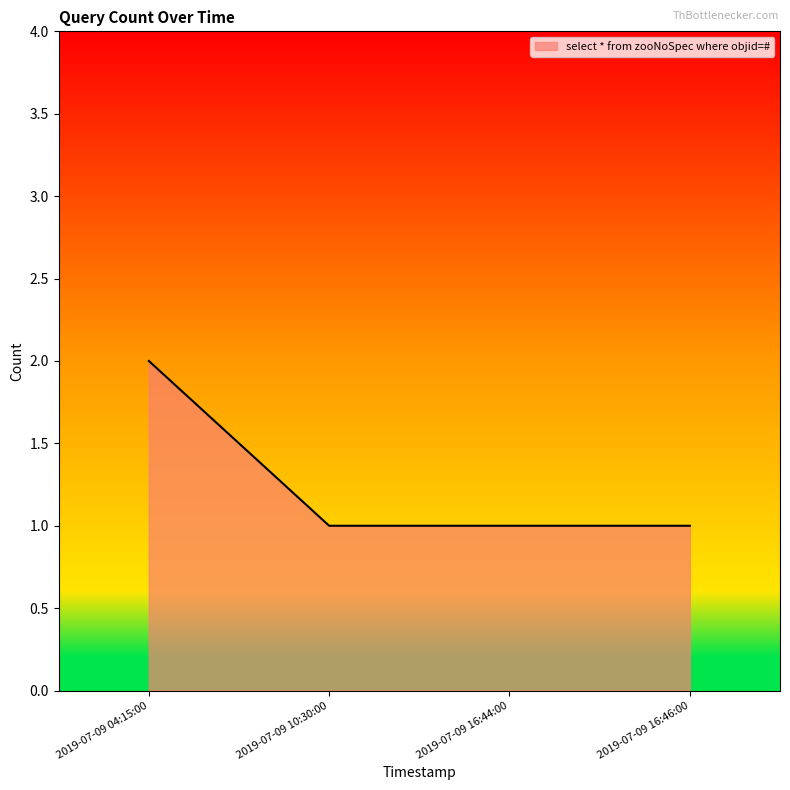

Read the value at 2019-07-09 04:15:00.

2